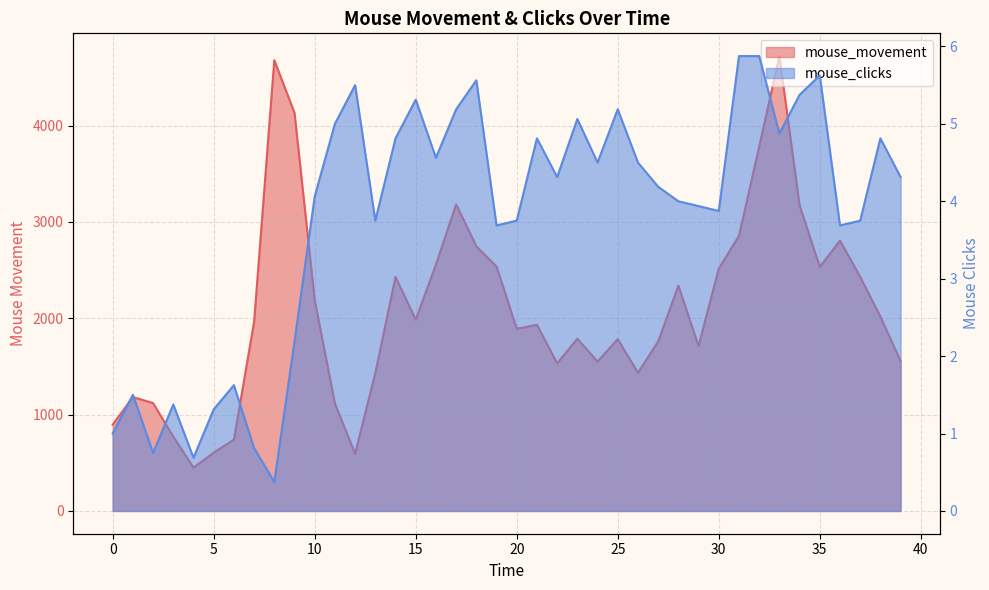

What is the value of the mouse_movement point at the 38th from the left?

2431.3